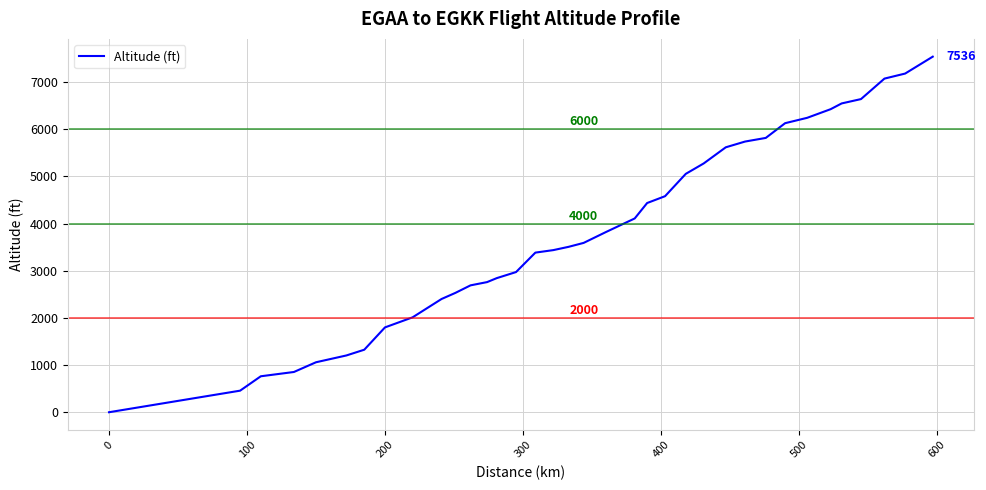

What is the maximum value shown in the chart?

7536